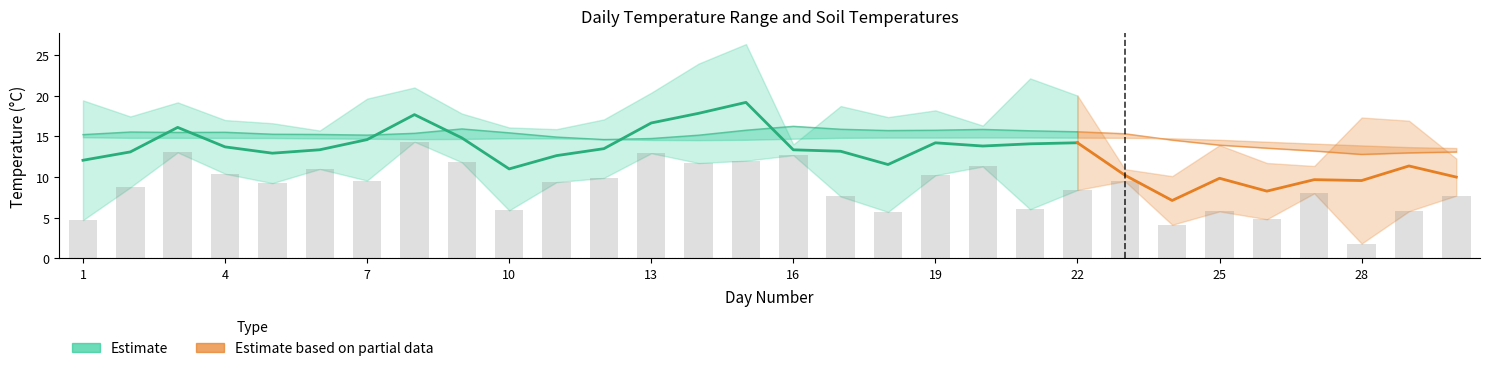

Between 25 and 16, which is larger?

16